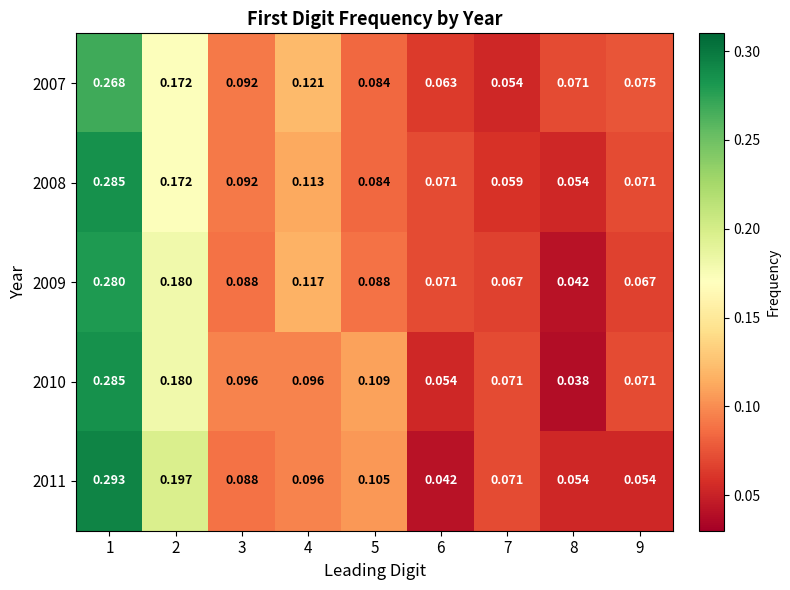

Is the value of 2011 at 3 greater than the value of 2009 at 6?

Yes